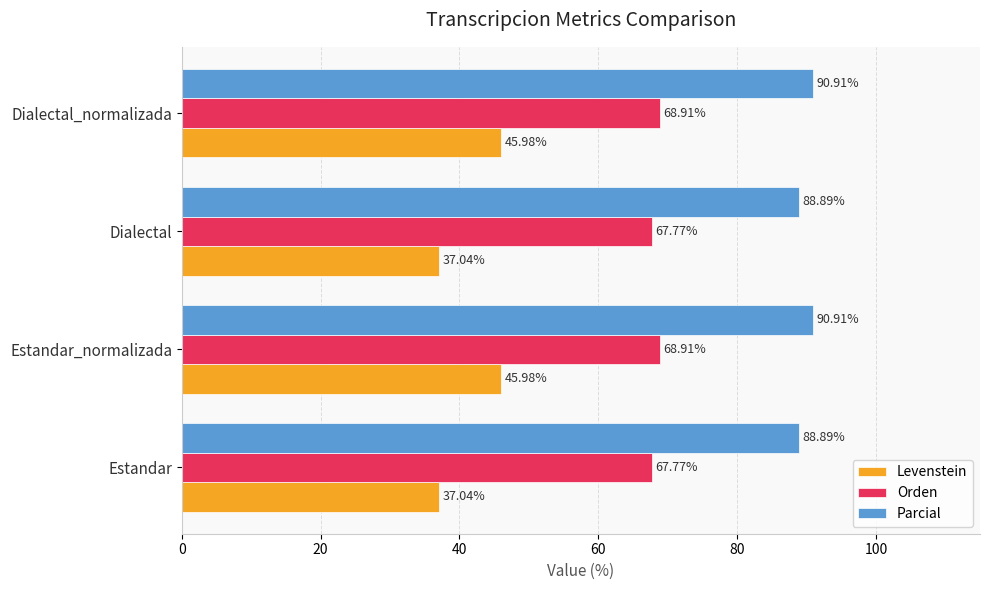

How many Parcial values are between 88 and 90?

2